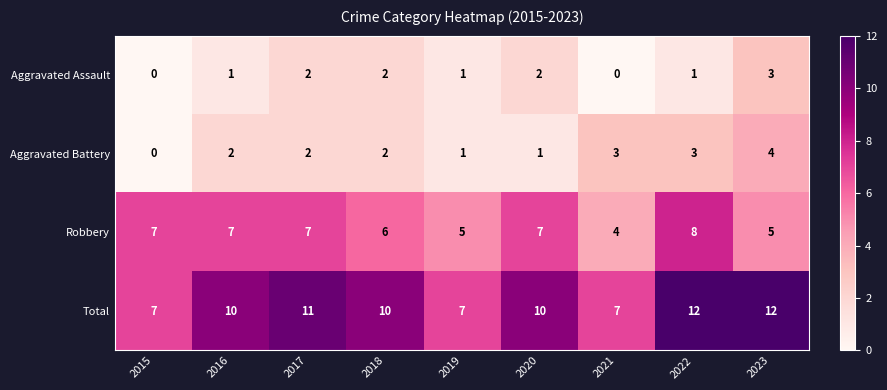

Is the value of Total at 2019 greater than the value of Aggravated Battery at 2017?

Yes